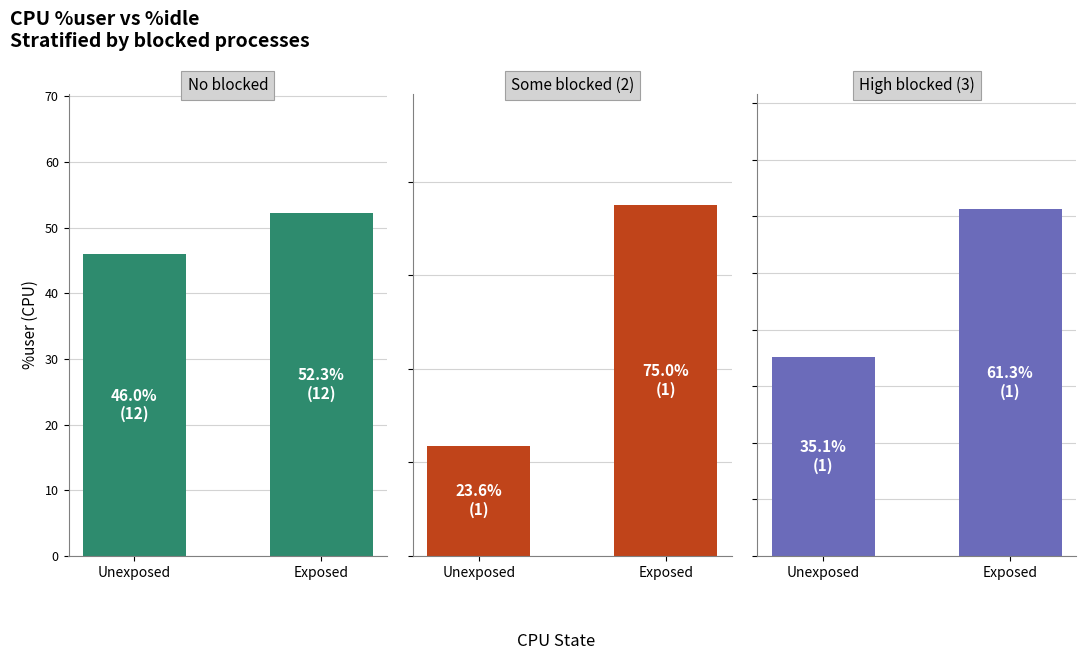

Where does the Some blocked (2) series first go above 75?

Exposed